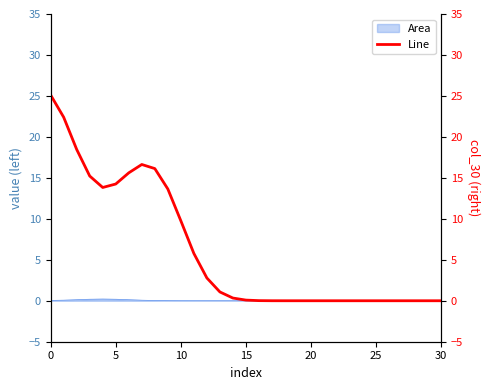

How many values are above zero?

18